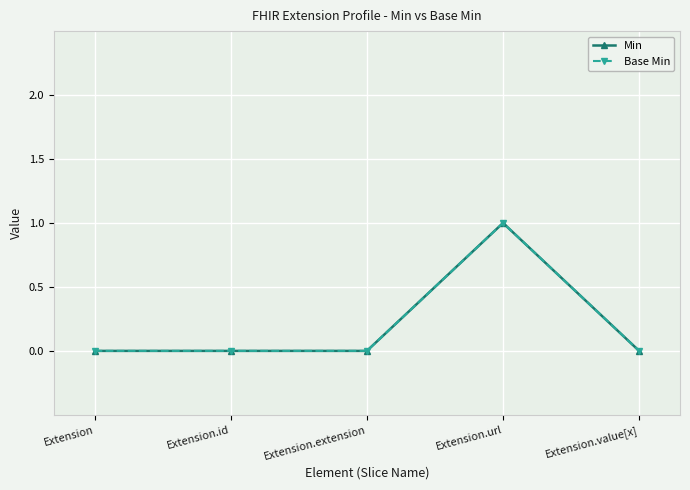

Is this an area chart (filled region under the line)?

No